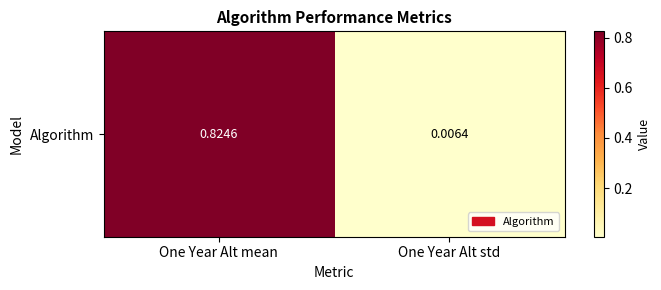

Reading left to right, transcribe all the data shown in this chart.

0.8	0.0